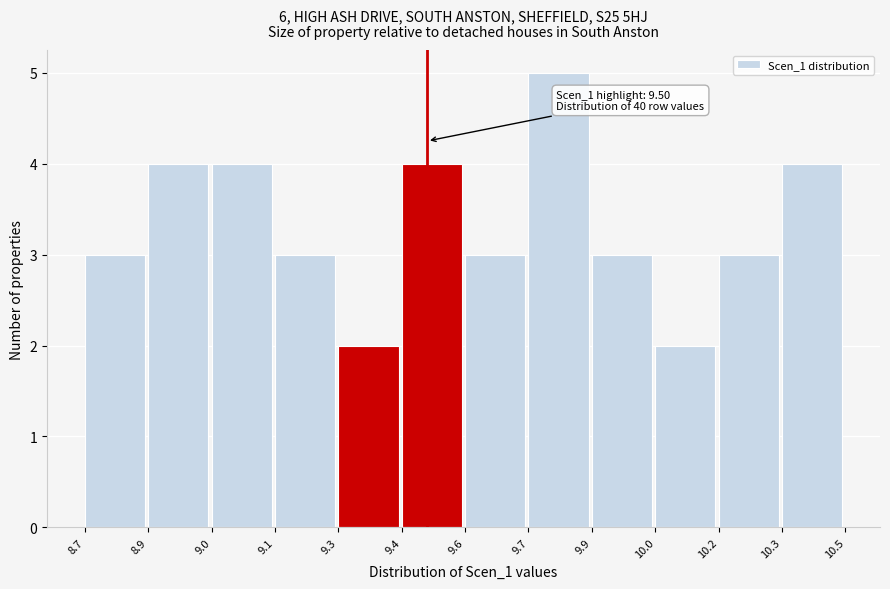

Reading left to right, transcribe all the data shown in this chart.

3	4	4	3	2	4	3	5	3	2	3	4